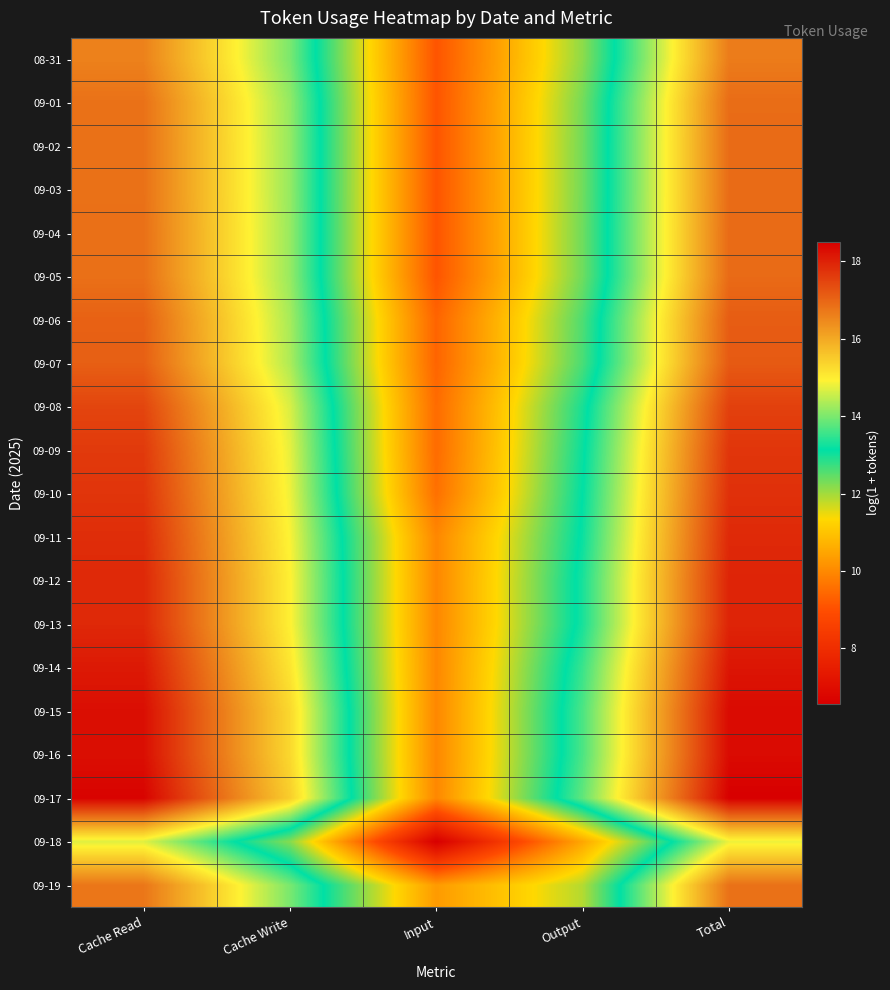

Reading left to right, what are all the values shown in this chart?

08-31: Cache Read=16.6	Cache Write=14.0	Input=9.1	Output=12.1	Total=16.7
09-01: Cache Read=16.8	Cache Write=14.2	Input=9.1	Output=12.3	Total=16.9
09-02: Cache Read=16.8	Cache Write=14.2	Input=9.1	Output=12.3	Total=16.9
09-03: Cache Read=16.8	Cache Write=14.2	Input=9.1	Output=12.3	Total=16.9
09-04: Cache Read=16.8	Cache Write=14.2	Input=9.1	Output=12.4	Total=16.9
09-05: Cache Read=16.8	Cache Write=14.2	Input=9.1	Output=12.4	Total=16.9
09-06: Cache Read=17.1	Cache Write=14.3	Input=9.4	Output=12.6	Total=17.1
09-07: Cache Read=17.1	Cache Write=14.4	Input=9.4	Output=12.6	Total=17.2
09-08: Cache Read=17.5	Cache Write=14.7	Input=9.5	Output=13.0	Total=17.5
09-09: Cache Read=17.6	Cache Write=14.8	Input=9.5	Output=13.1	Total=17.7
09-10: Cache Read=17.7	Cache Write=14.8	Input=9.6	Output=13.1	Total=17.8
09-11: Cache Read=17.8	Cache Write=14.9	Input=10.0	Output=13.2	Total=17.9
09-12: Cache Read=17.9	Cache Write=15.0	Input=10.0	Output=13.3	Total=18.0
09-13: Cache Read=17.9	Cache Write=15.0	Input=10.0	Output=13.3	Total=18.0
09-14: Cache Read=18.1	Cache Write=15.1	Input=10.0	Output=13.5	Total=18.2
09-15: Cache Read=18.3	Cache Write=15.3	Input=10.0	Output=13.7	Total=18.3
09-16: Cache Read=18.3	Cache Write=15.3	Input=10.0	Output=13.7	Total=18.3
09-17: Cache Read=18.4	Cache Write=15.5	Input=10.0	Output=13.8	Total=18.5
09-18: Cache Read=14.7	Cache Write=12.2	Input=6.6	Output=10.5	Total=14.8
09-19: Cache Read=16.8	Cache Write=14.0	Input=10.3	Output=11.9	Total=16.8